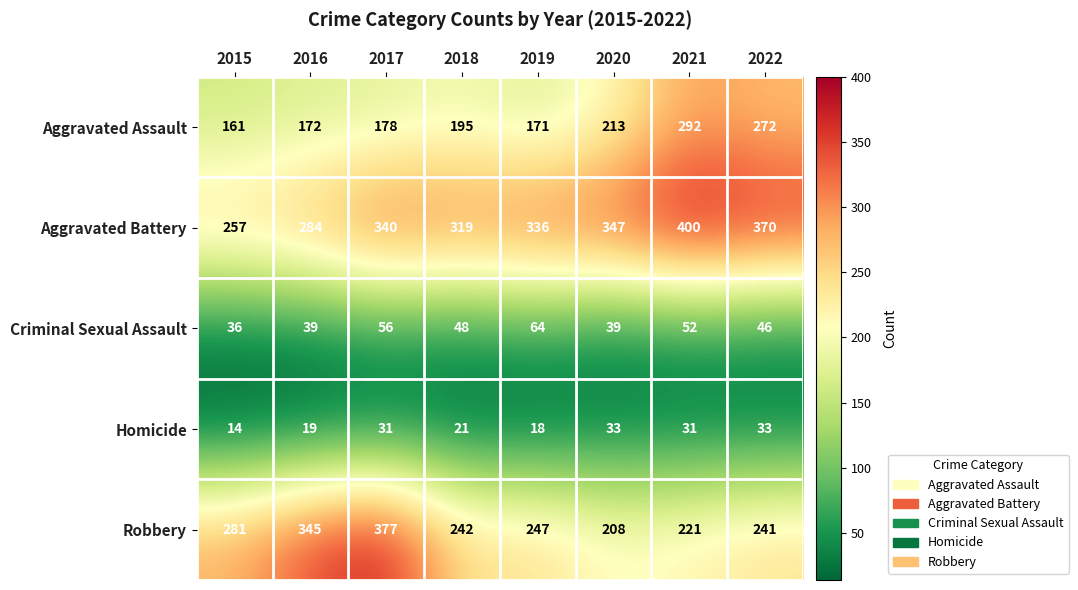

Which series changed the most between 2018 and 2020?

Robbery